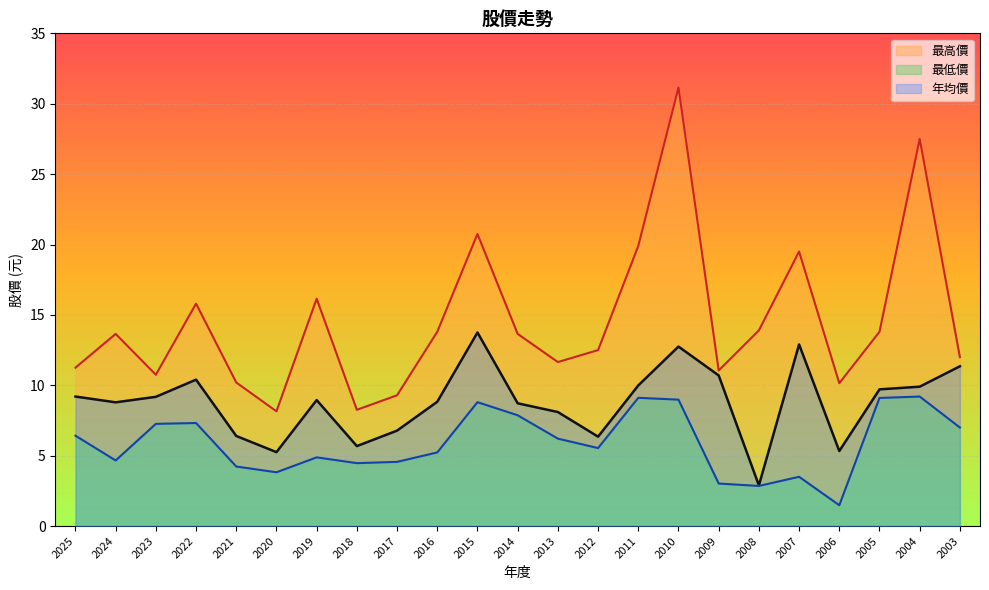

Reading right to left, extract all data points from this chart.

年均價: 2003=11.3	2004=9.9	2005=9.7	2006=5.3	2007=12.9	2008=2.9	2009=10.7	2010=12.8	2011=10.0	2012=6.3	2013=8.1	2014=8.7	2015=13.8	2016=8.8	2017=6.8	2018=5.7	2019=8.9	2020=5.2	2021=6.4	2022=10.4	2023=9.2	2024=8.8	2025=9.2
最高價: 2003=12.0	2004=27.5	2005=13.8	2006=10.2	2007=19.5	2008=13.9	2009=11.1	2010=31.1	2011=19.9	2012=12.5	2013=11.7	2014=13.7	2015=20.8	2016=13.8	2017=9.3	2018=8.3	2019=16.1	2020=8.2	2021=10.2	2022=15.8	2023=10.8	2024=13.7	2025=11.2
最低價: 2003=7.0	2004=9.2	2005=9.1	2006=1.5	2007=3.5	2008=2.9	2009=3.0	2010=9.0	2011=9.1	2012=5.5	2013=6.2	2014=7.9	2015=8.8	2016=5.2	2017=4.6	2018=4.5	2019=4.9	2020=3.8	2021=4.2	2022=7.3	2023=7.3	2024=4.7	2025=6.4